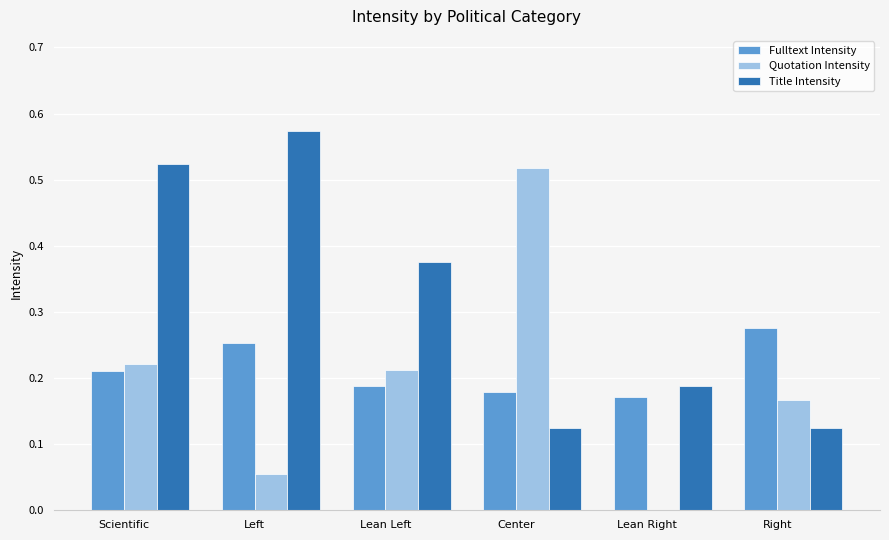

At which category does the chart reach its peak across all series?

Left